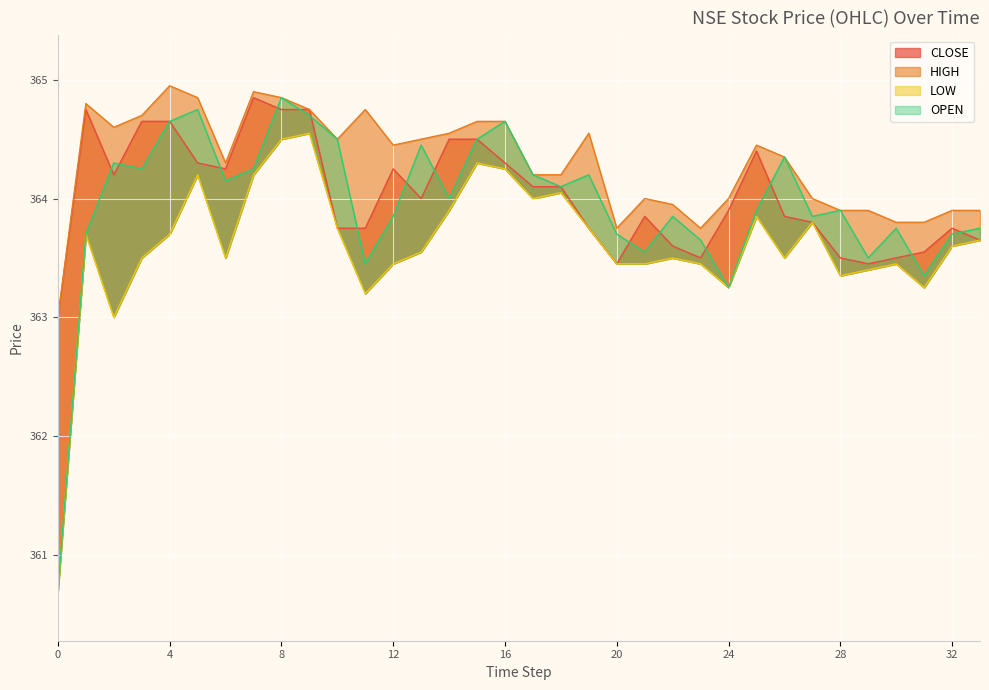

The CLOSE series shows 364.8 at 9. True or false?

True